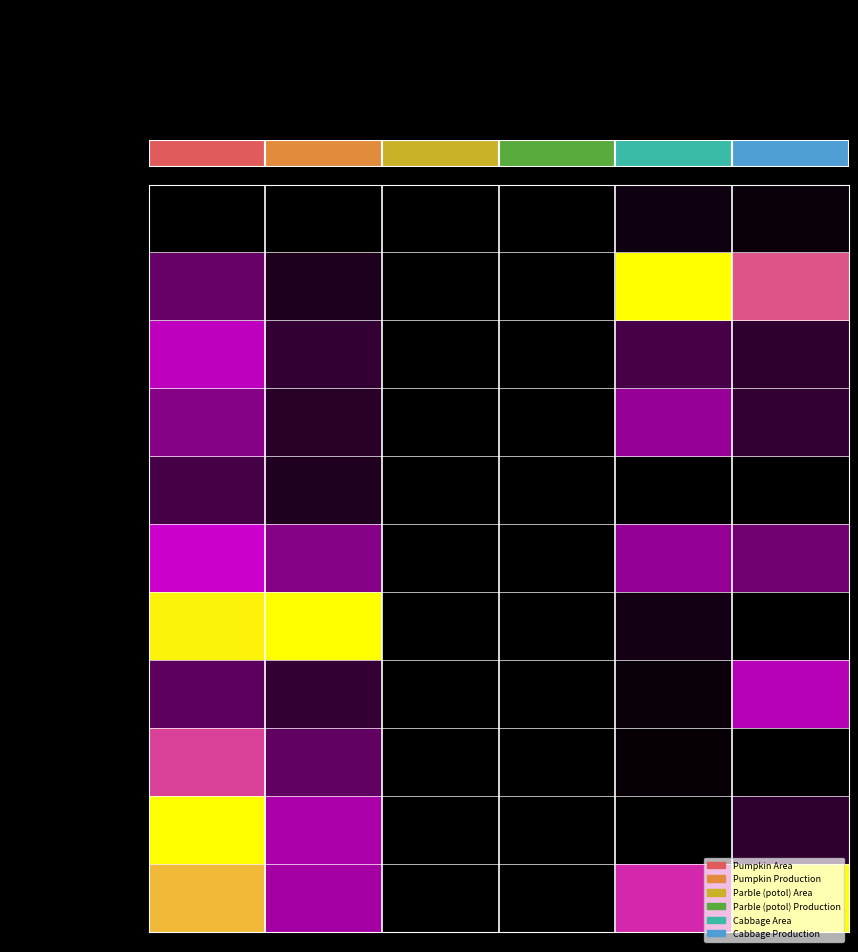

What is the sum of all Barisal sadar values?

1.6